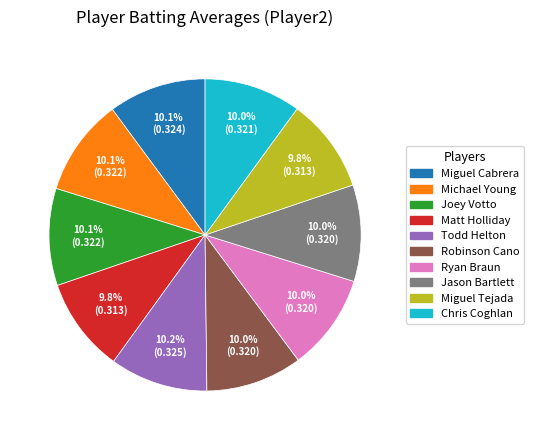

True or false: Robinson Cano accounts for 10% of the total.

True